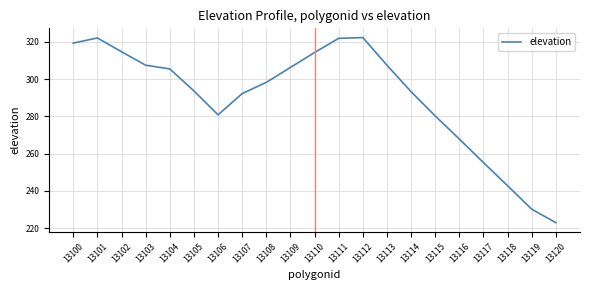

At which category does the data reach its first local valley?

13106